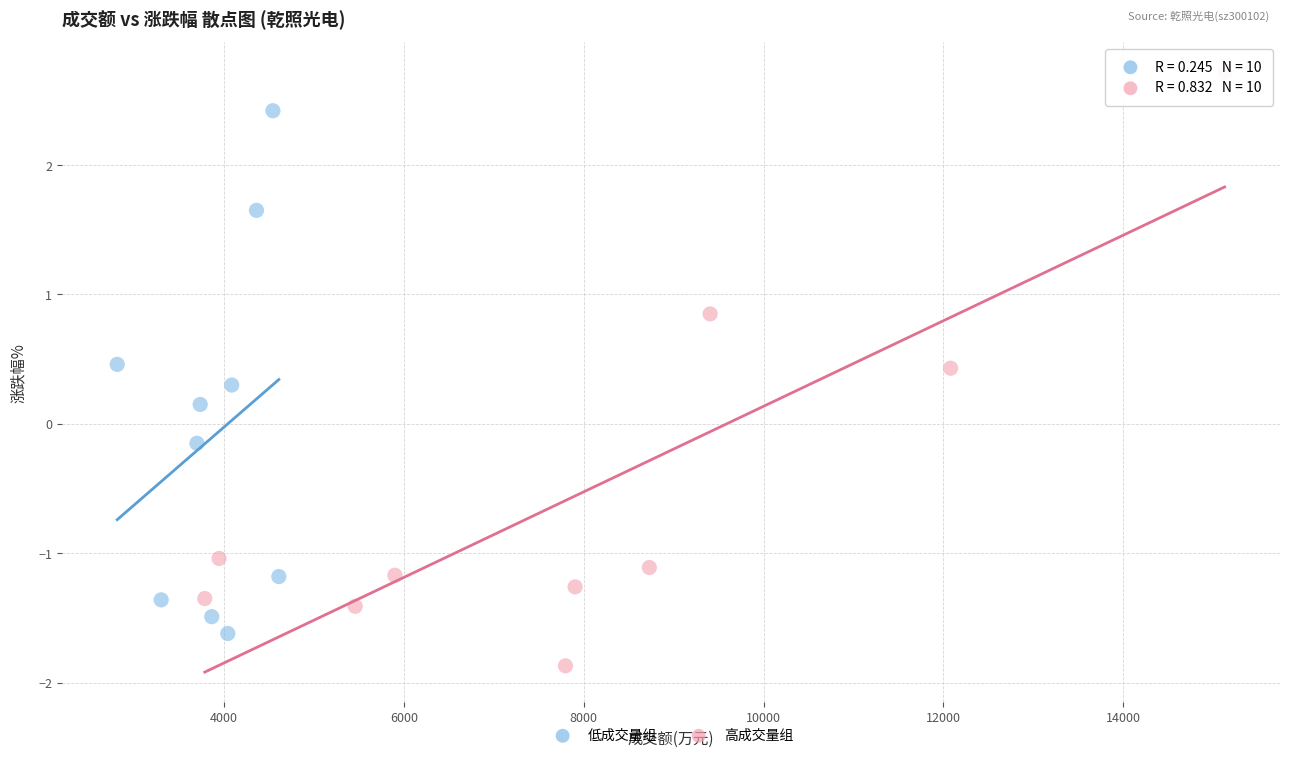

Which series reaches the minimum Y coordinate?

高成交量组